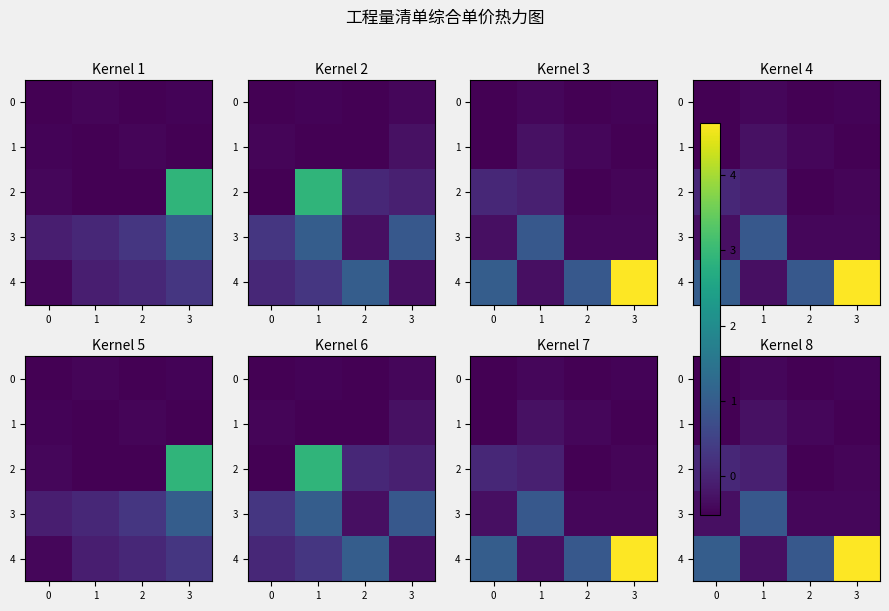

Is it true that 0 equals -0.2 at 3?

False